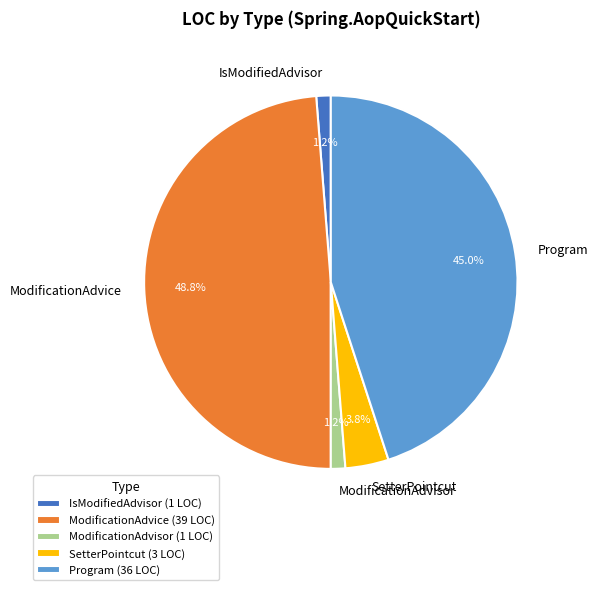

Combined, what portion of the pie is SetterPointcut and ModificationAdvisor?

5.0%